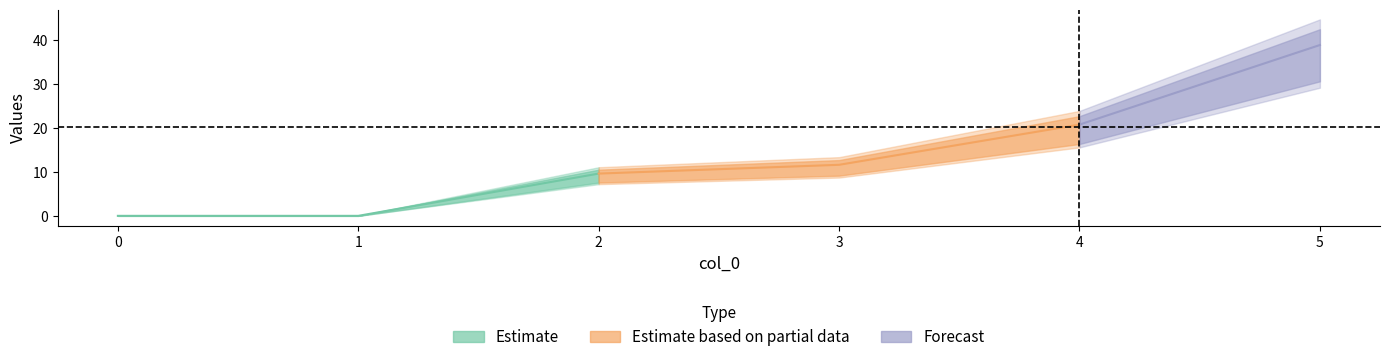

What is the total value across all series at 4?

20.8